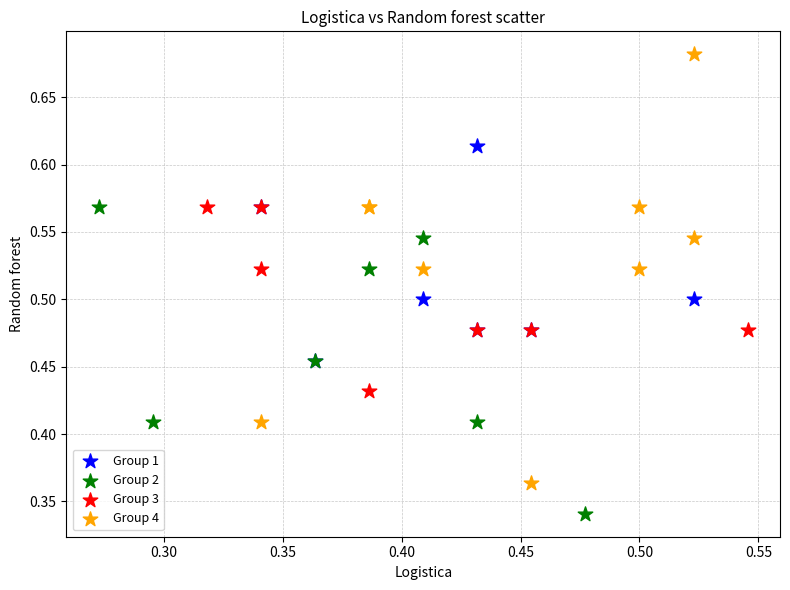

What are all the series names shown in the legend?

Group 1, Group 2, Group 3, Group 4